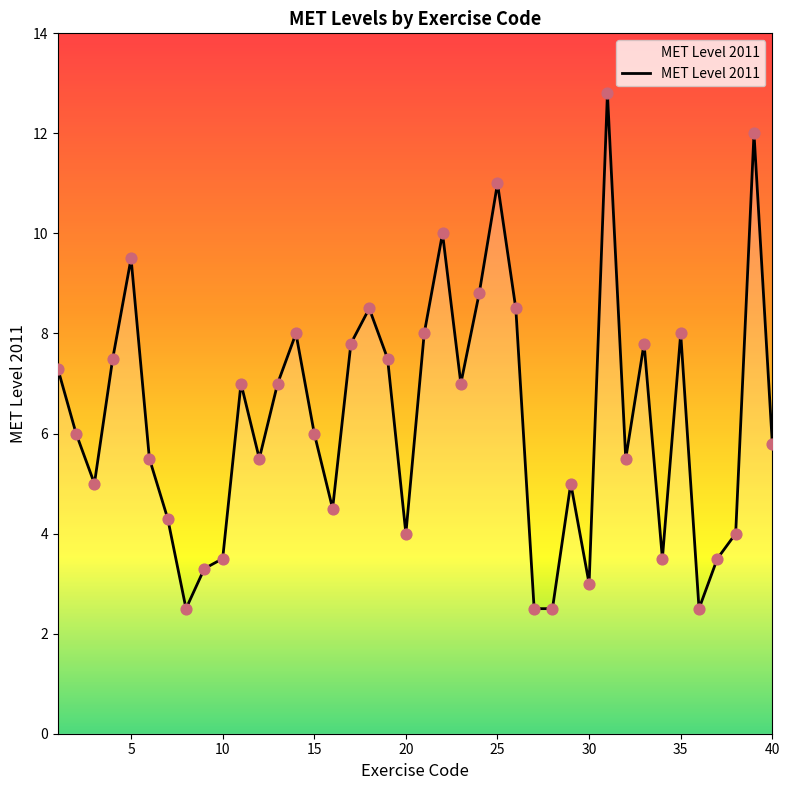

What is the greatest value displayed?

12.8